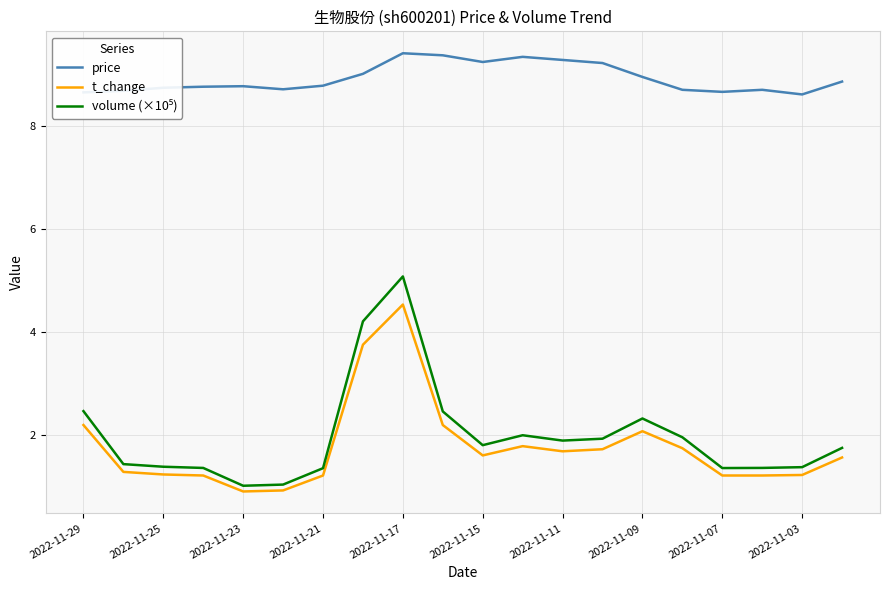

What is the highest value of the t_change series?

4.5